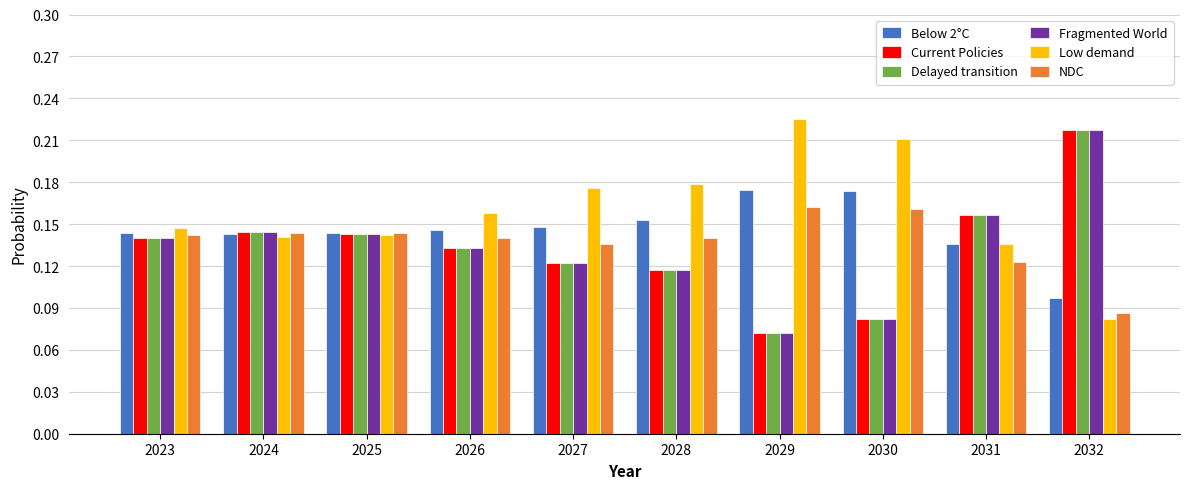

How many Delayed transition values are between 0 and 1?

10